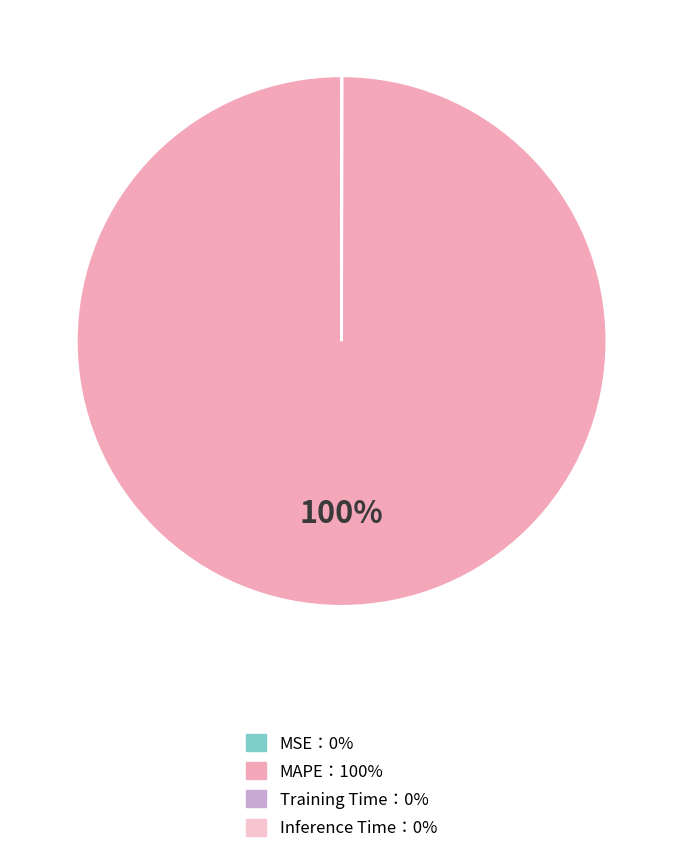

Rank the categories by value from highest to lowest.

MAPE, Training Time, Inference Time, MSE